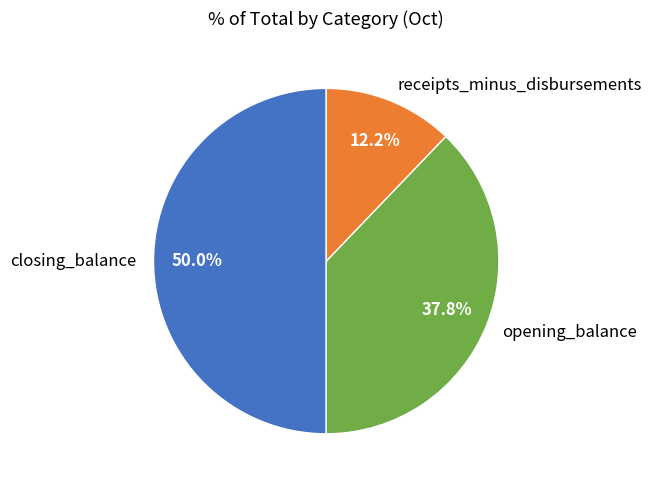

What is the ratio of the value at closing_balance to the value at opening_balance?

1.3